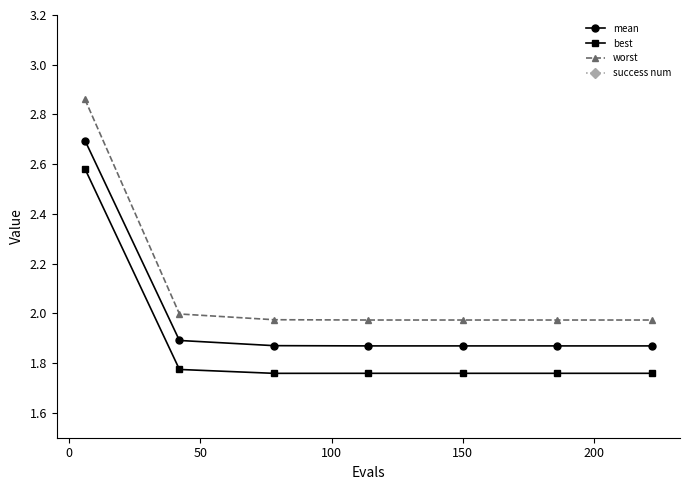

What is the maximum value shown in the chart?

2.9